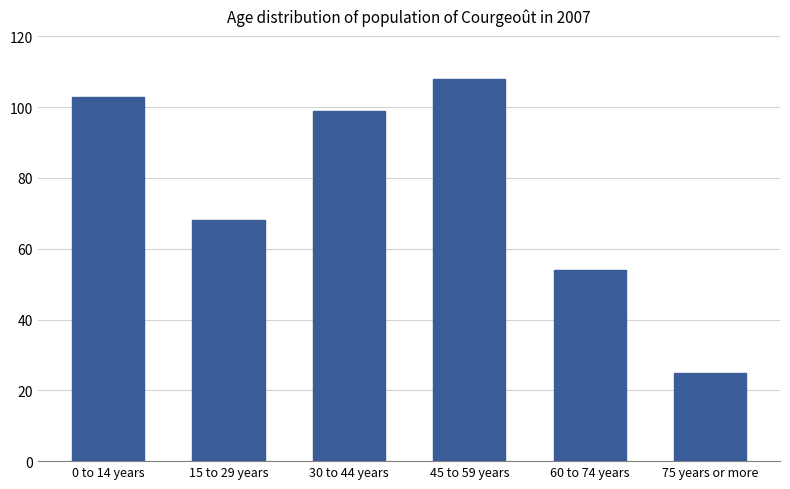

Is it true that the value at 45 to 59 years is 171?

False